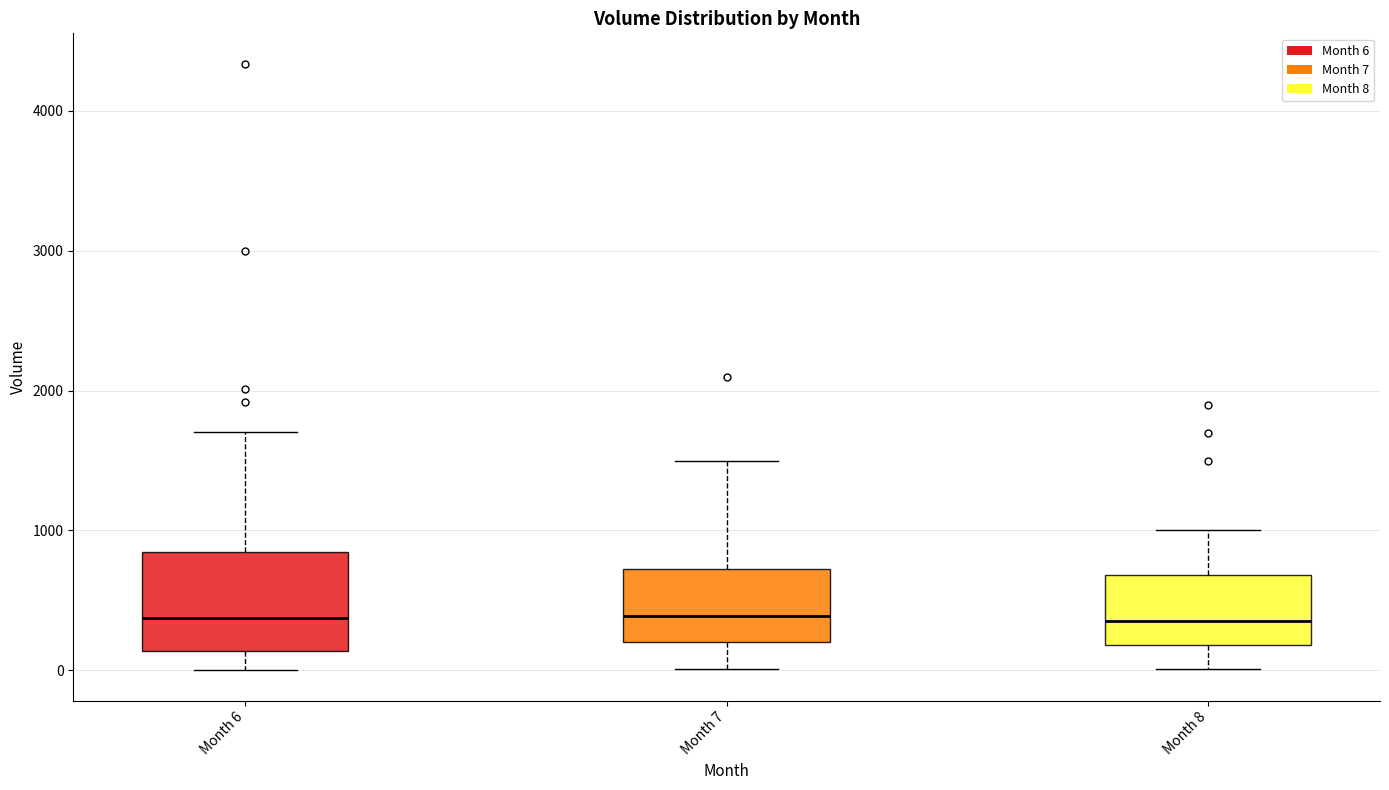

Reading left to right, read every box against the y-axis: the position of its median line, the range the box covers, and the ends of its whiskers. The values are not printed on the chart, so give them approximately, as read against the axis.

Month 6: median 400, box 100 to 800, whiskers 0 to 1700
Month 7: median 400, box 200 to 700, whiskers 0 to 1500
Month 8: median 400, box 200 to 700, whiskers 0 to 1000